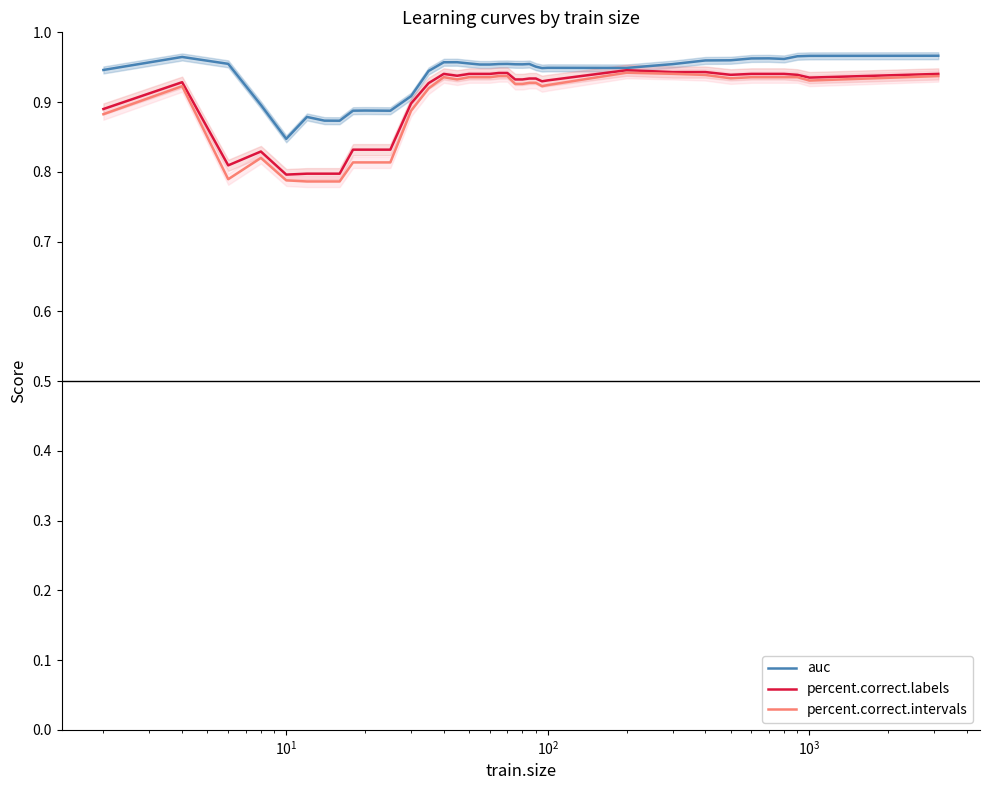

True or false: percent.correct.intervals and auc cross at least once.

False